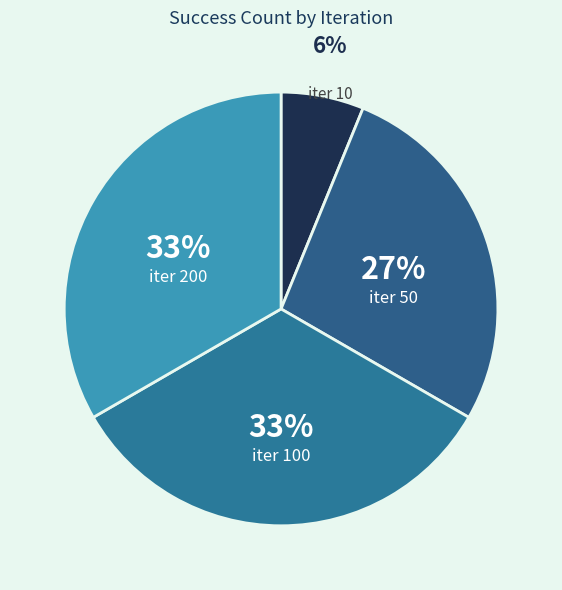

What percentage is the iter 50 slice, to the nearest percent?

27%